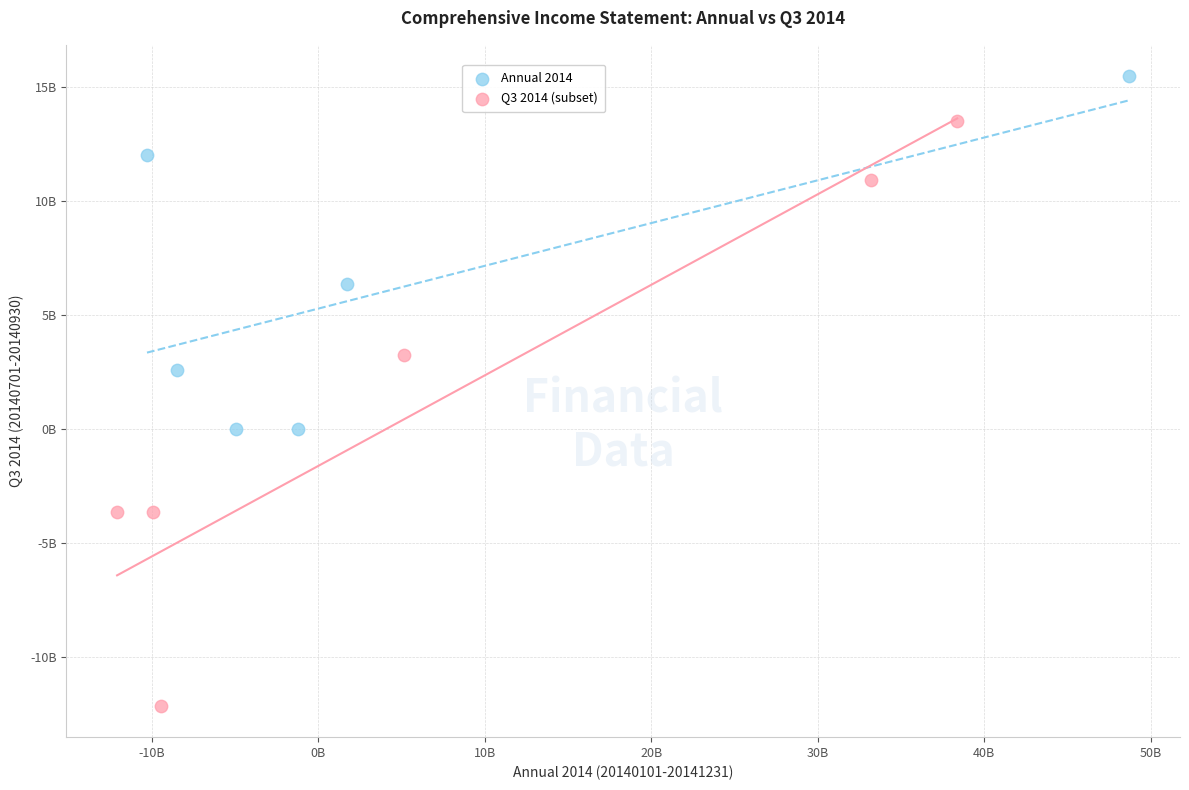

What are all the series names shown in the legend?

Annual 2014, Q3 2014 (subset)